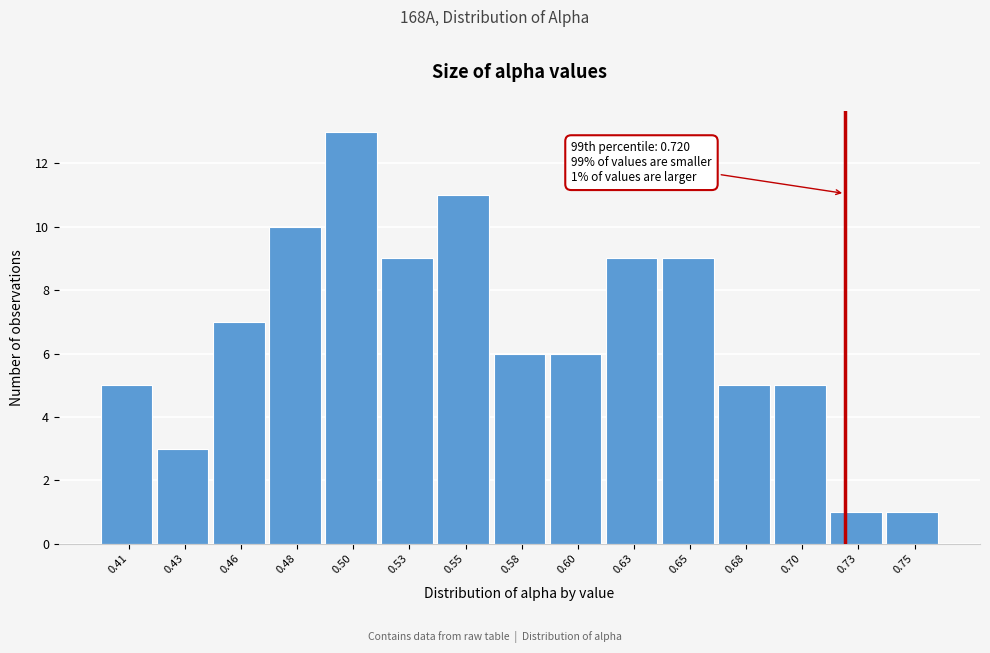

Reading left to right, what are all the values shown in this chart?

5	3	7	10	13	9	11	6	6	9	9	5	5	1	1